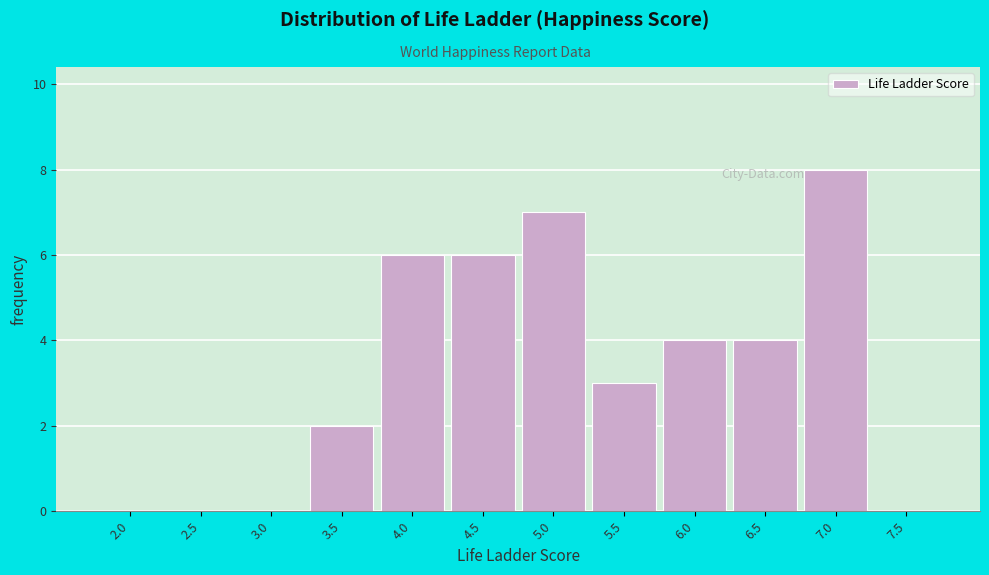

Reading left to right, list all the values displayed in this chart.

2.0=0	2.5=0	3.0=0	3.5=2	4.0=6	4.5=6	5.0=7	5.5=3	6.0=4	6.5=4	7.0=8	7.5=0